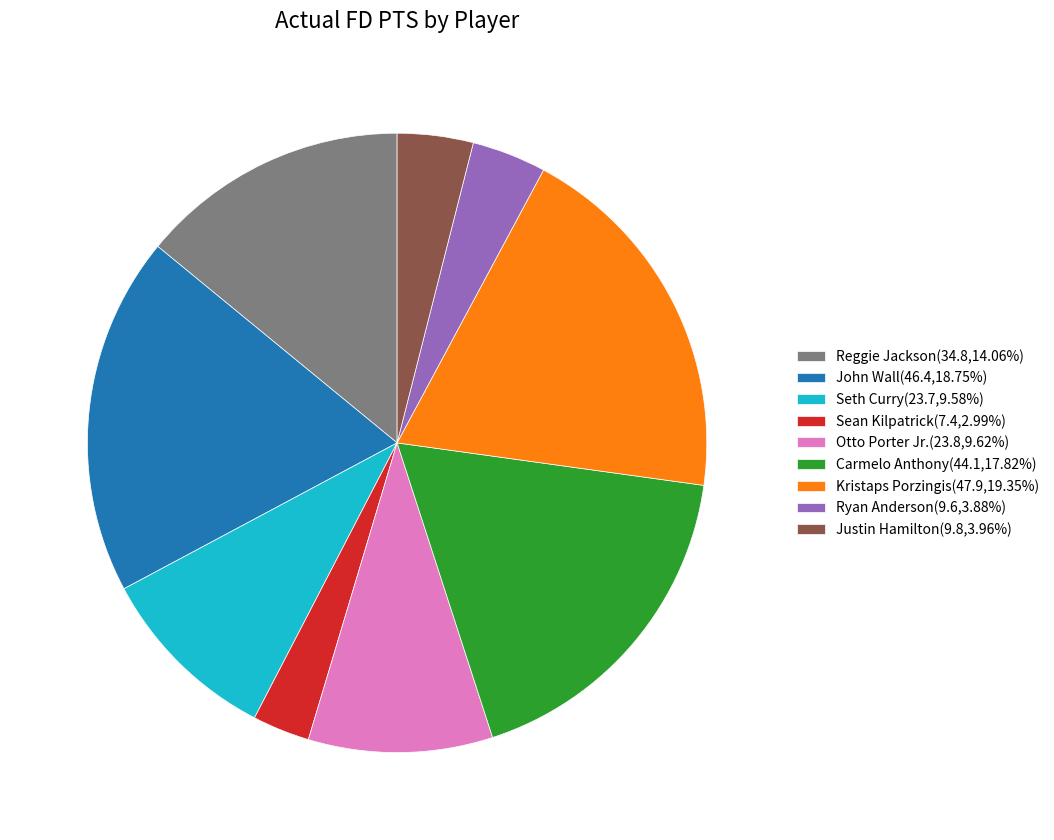

What is the smallest slice in the pie chart?

Sean Kilpatrick